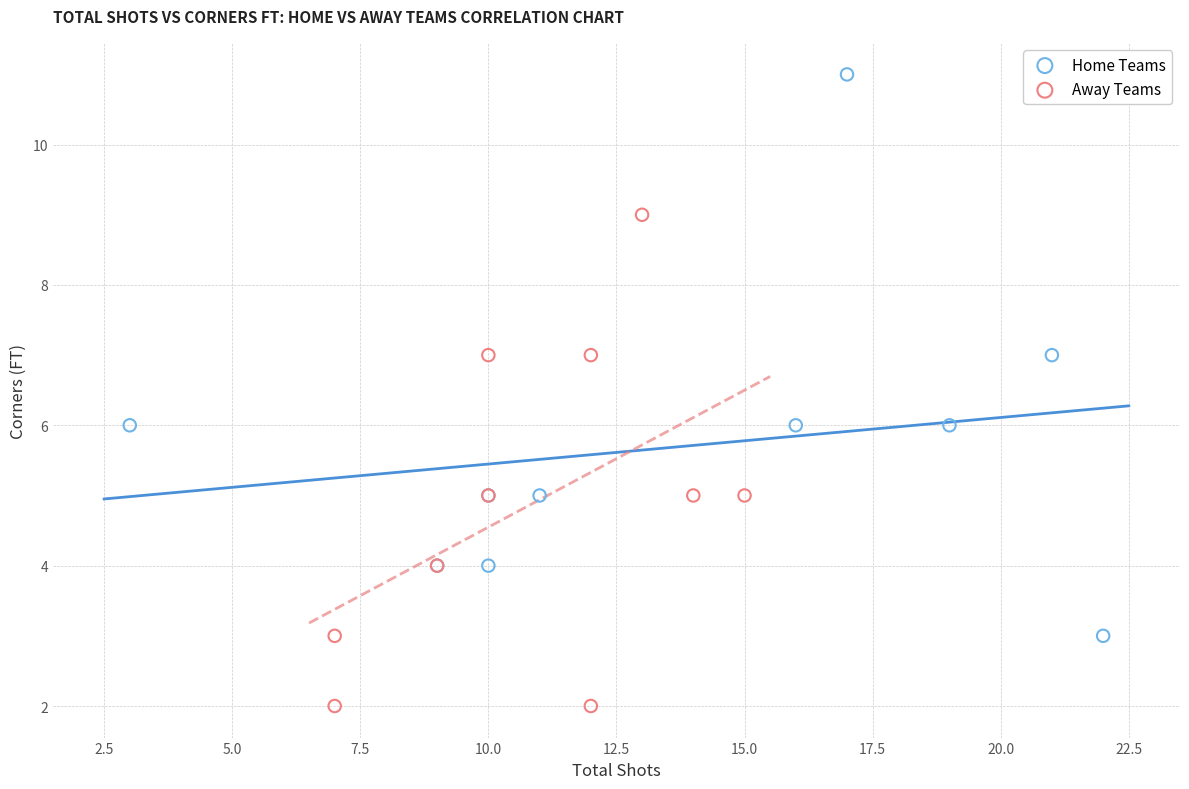

Which series has the largest Y range (max minus min)?

Home Teams